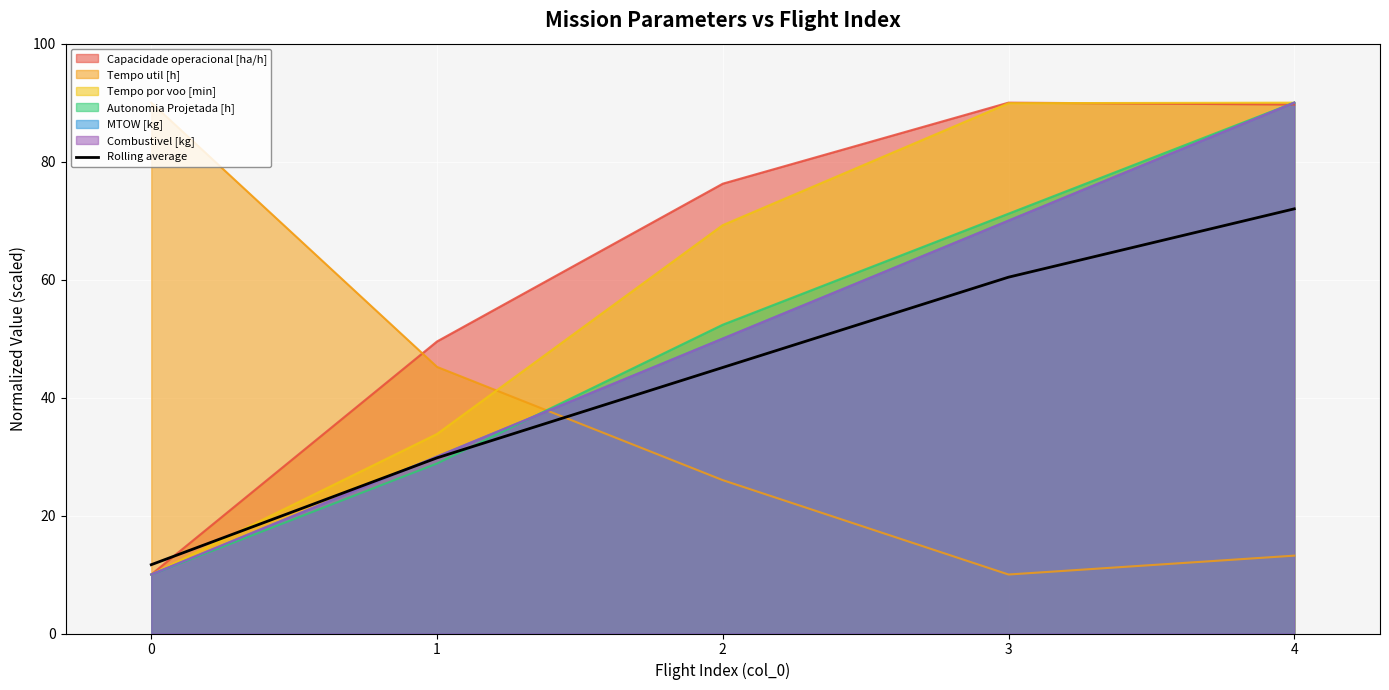

Between 2 and 1, which is larger?

2